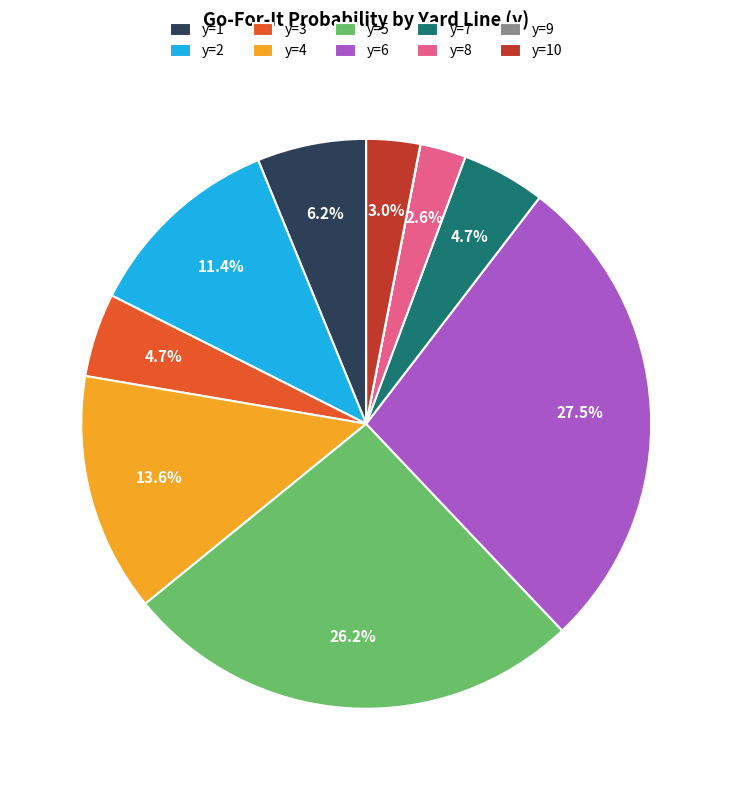

Which has a higher value, y=6 or y=1?

y=6